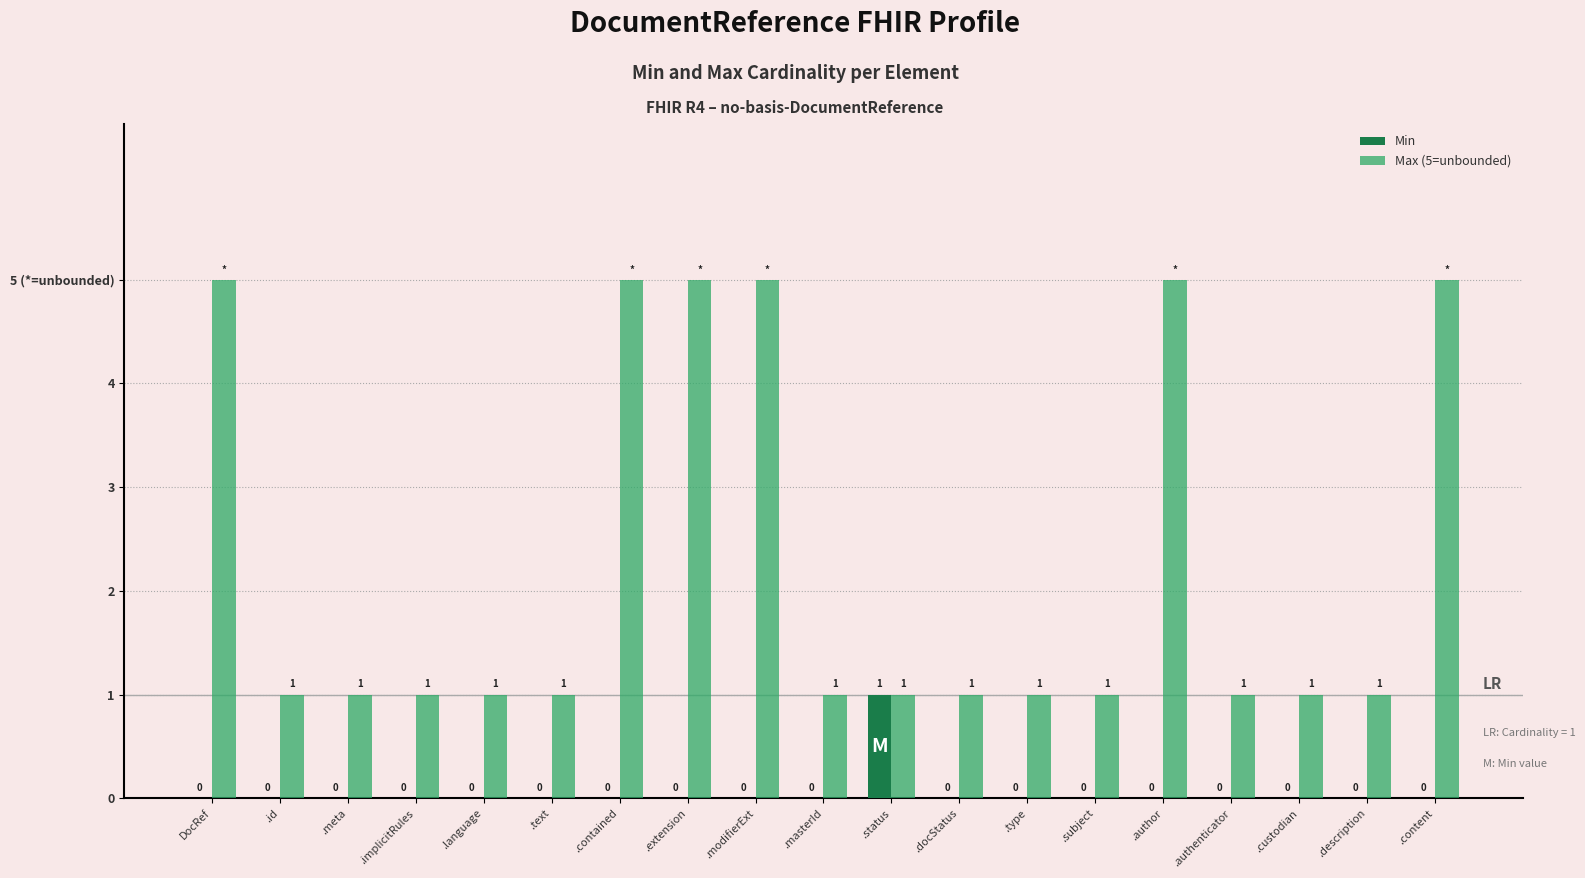

Does the chart contain stacked bars?

No